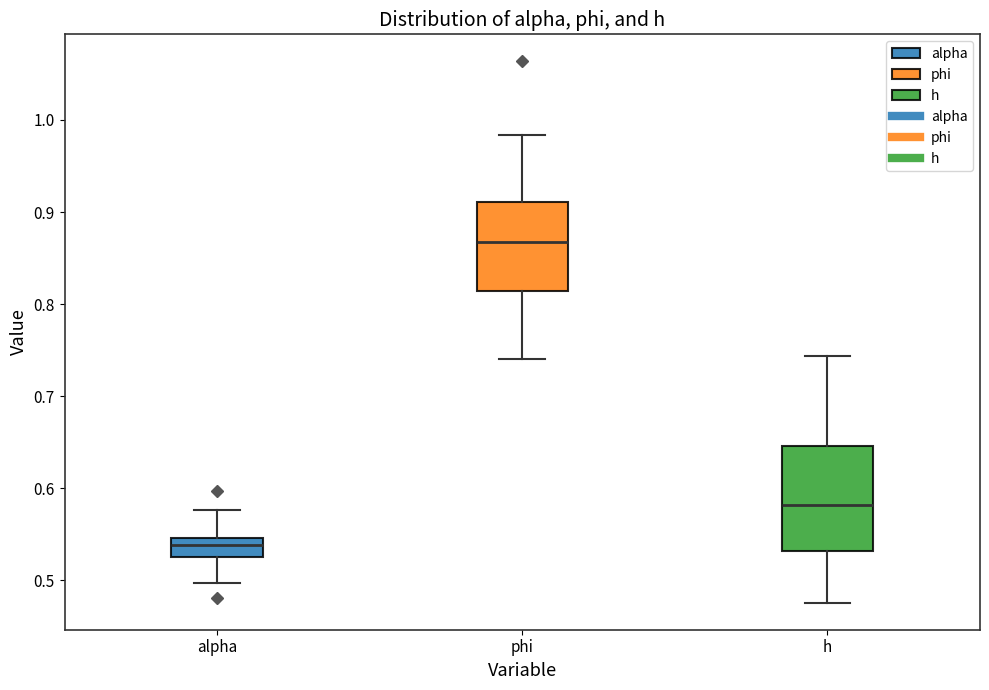

Reading left to right, transcribe this box plot: for each box, give where its median line is, the range the box spans, and where its two whiskers end, as read against the y-axis. The values are not printed on the chart, so give them approximately, as read against the axis.

alpha: median 0.54, box 0.53 to 0.55, whiskers 0.50 to 0.58
phi: median 0.87, box 0.81 to 0.91, whiskers 0.74 to 0.98
h: median 0.58, box 0.53 to 0.65, whiskers 0.48 to 0.74